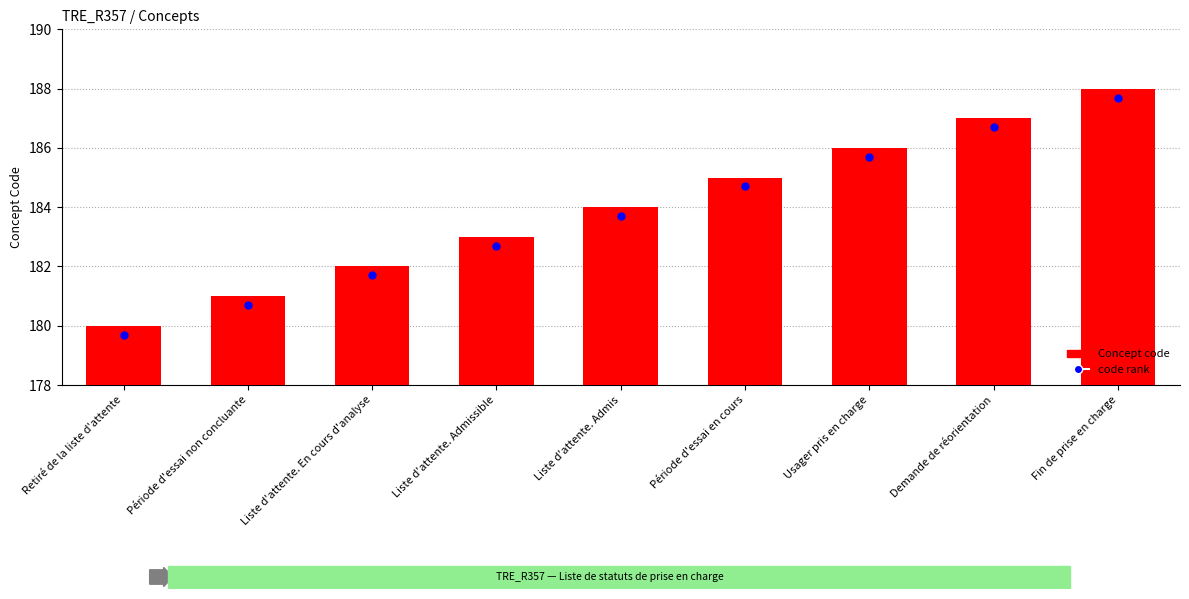

What is the ratio of the value at Demande de réorientation to the value at Liste d'attente. En cours d'analyse?

1.0